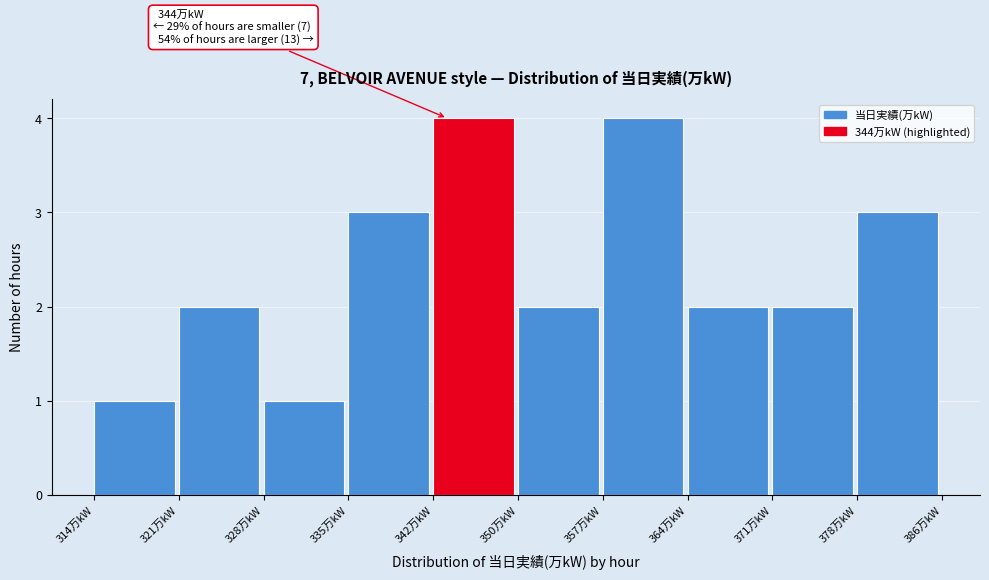

Reading right to left, transcribe all the data shown in this chart.

378万kW=3	371万kW=2	364万kW=2	357万kW=4	350万kW=2	342万kW=4	335万kW=3	328万kW=1	321万kW=2	314万kW=1